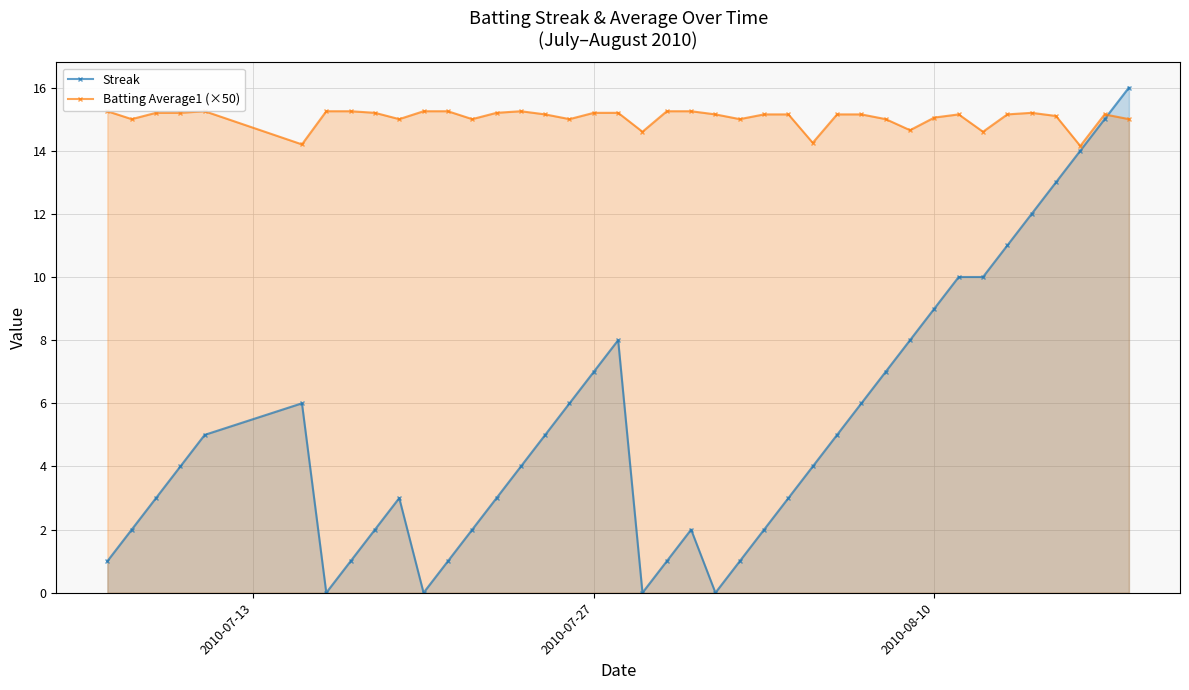

Which series has the widest spread of values?

Streak